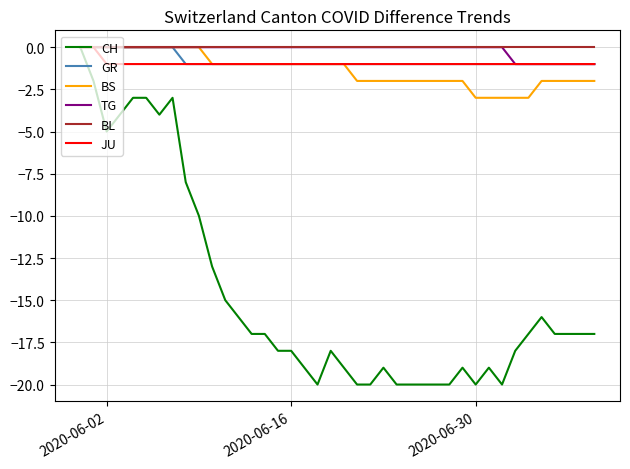

Which series has the largest range (max minus min)?

CH